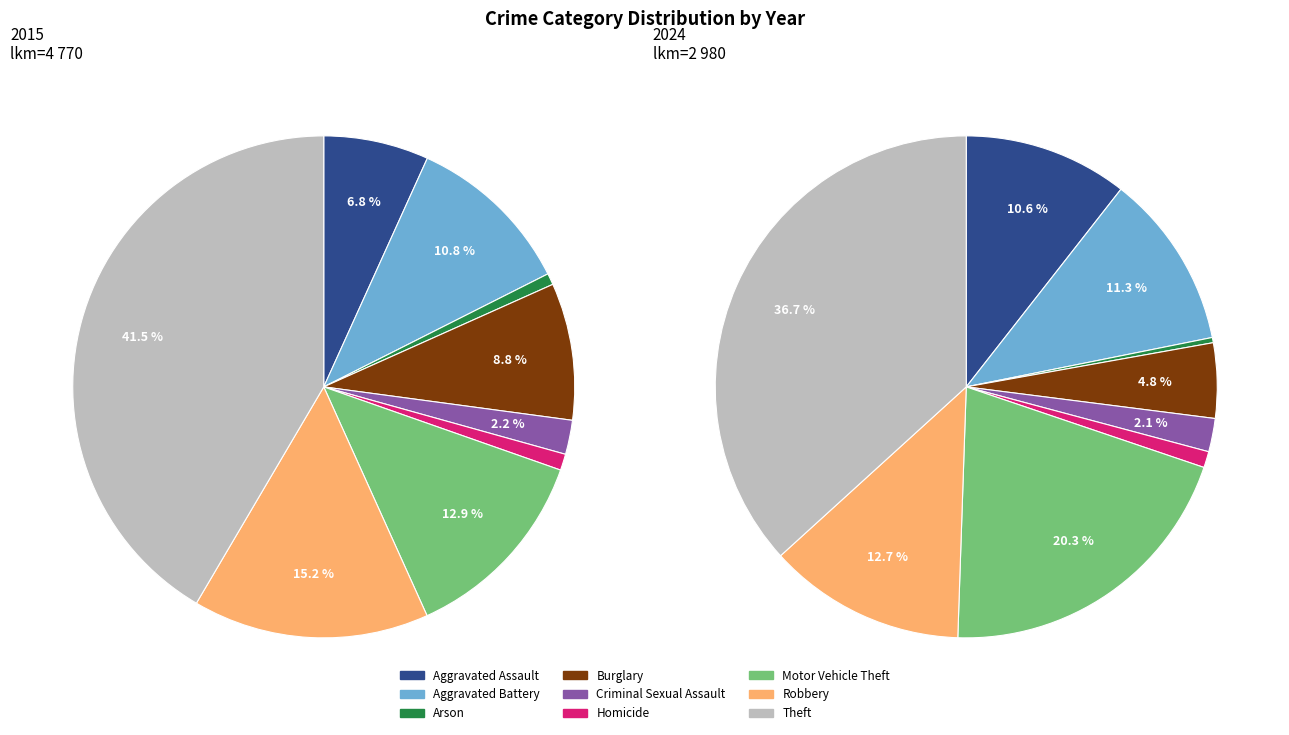

Which has a higher value, Homicide or Motor Vehicle Theft?

Motor Vehicle Theft